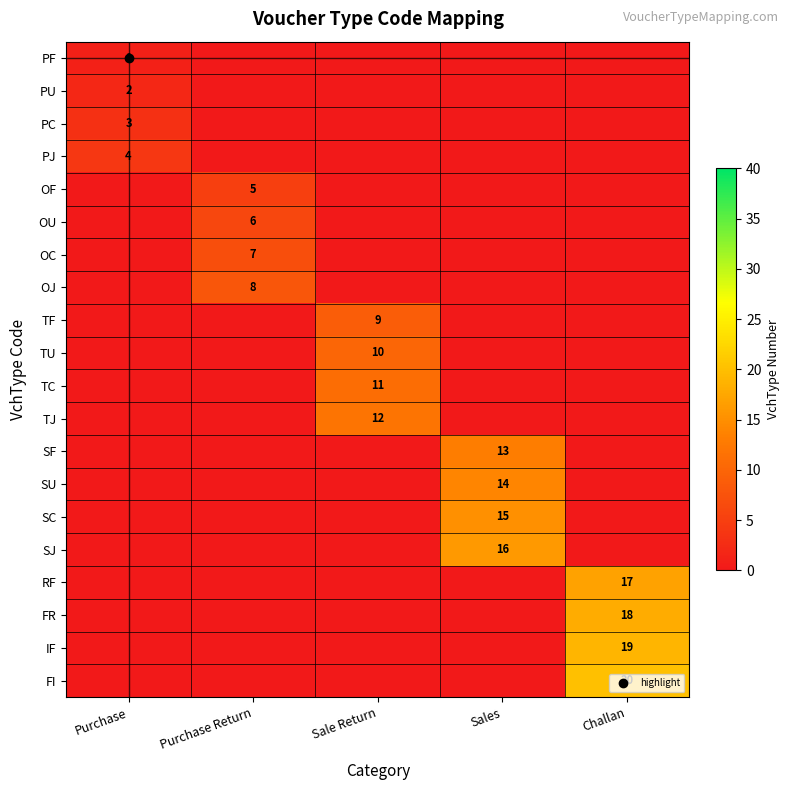

Count the number of data series in this chart.

20